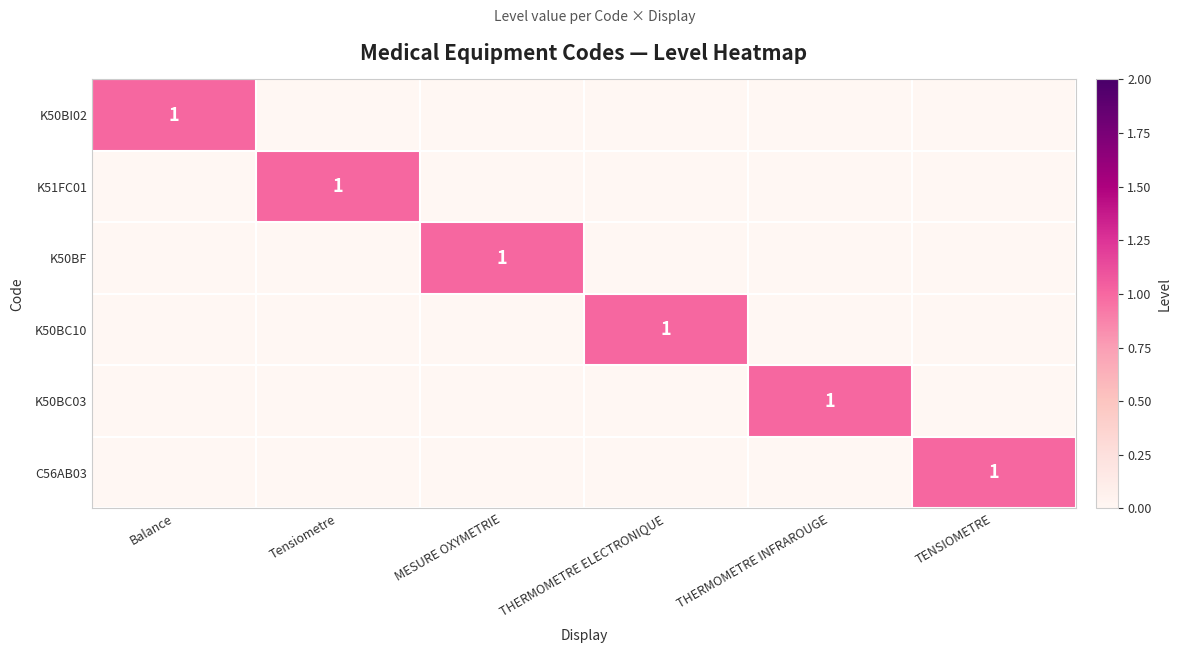

The K50BC03 series shows 1 at THERMOMETRE INFRAROUGE. True or false?

True